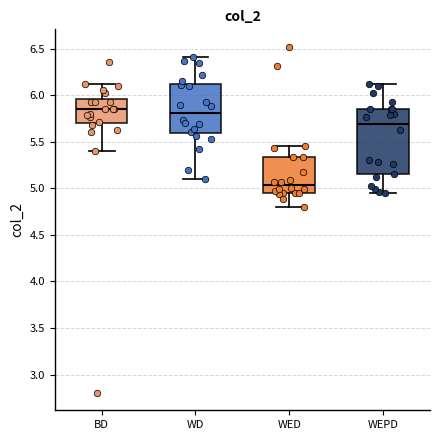

Comparing the boxes themselves (not the whiskers), which one is the tallest?

WEPD